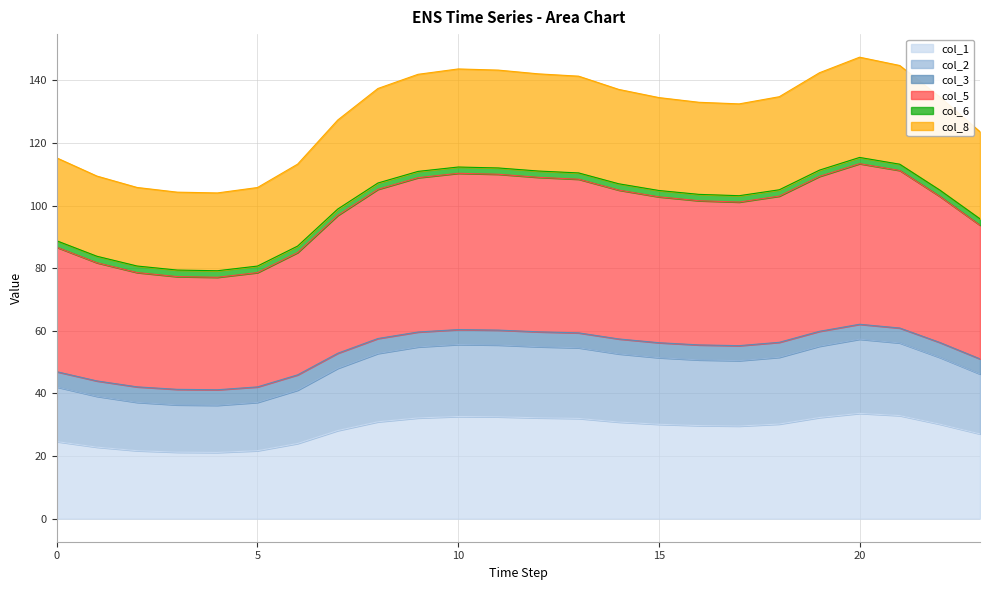

What is the maximum value for col_1?

33.6